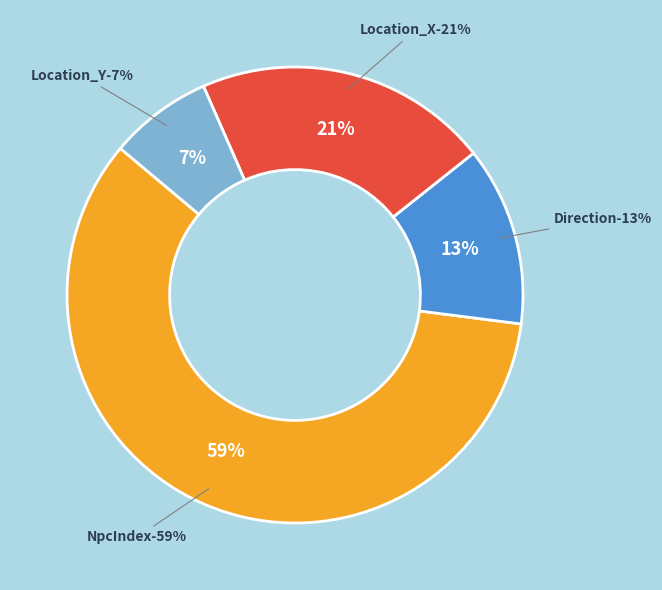

Which slice represents more than half of the pie?

NpcIndex